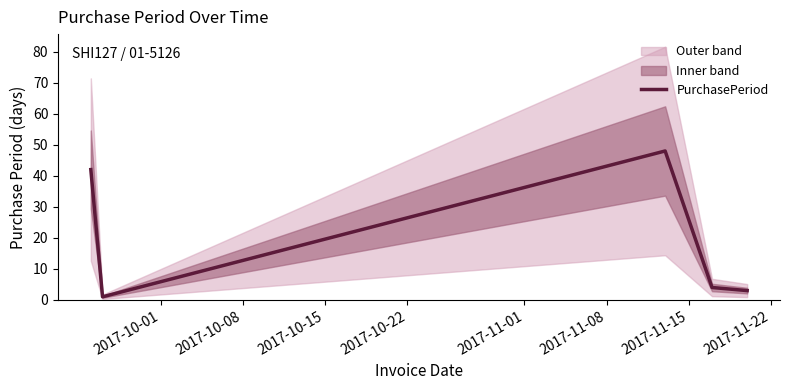

Reading left to right, list all the values displayed in this chart.

42	1	48	4	3